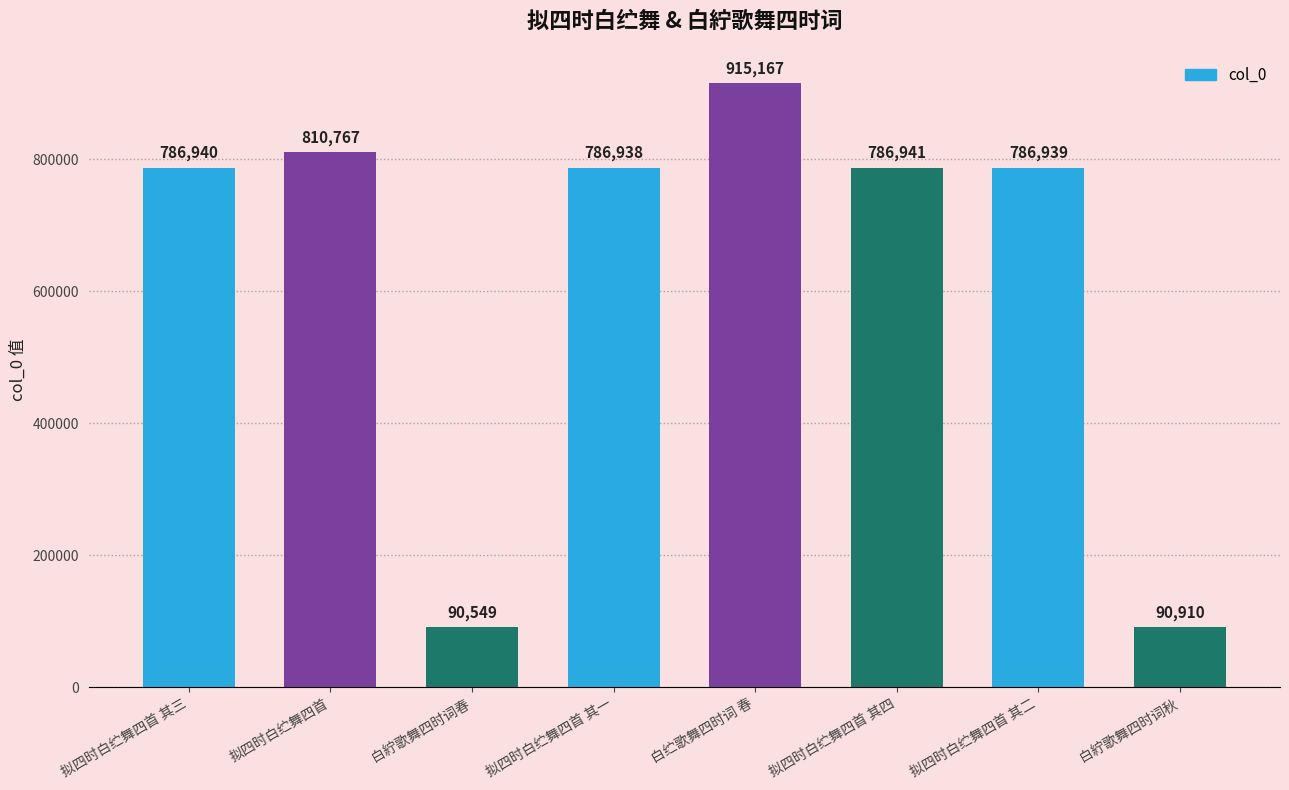

How many data points are less than 786940?

4